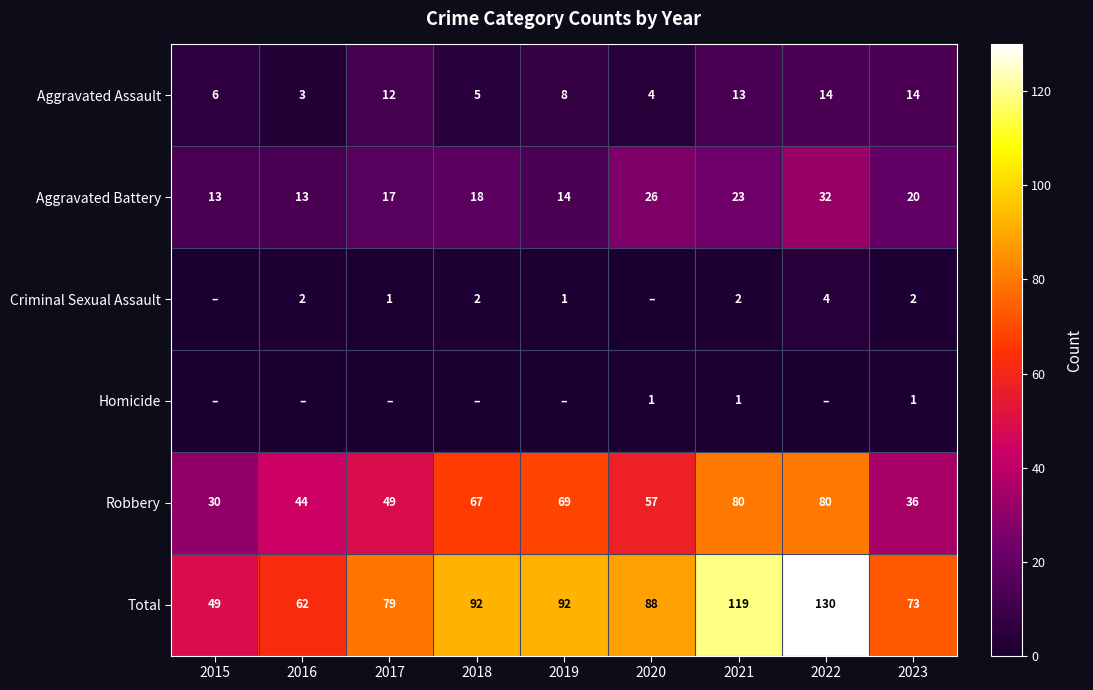

What value does the Robbery series have at 2020, to the nearest 5?

55